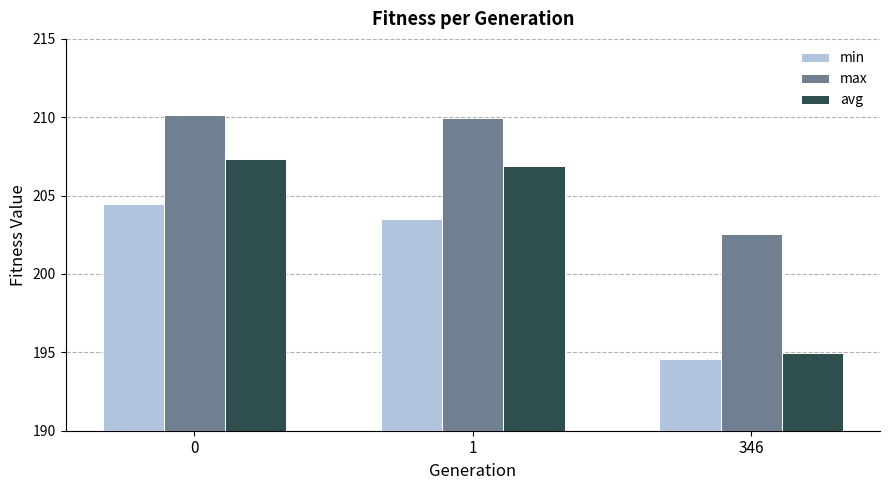

True or false: max has a value of 108.8 at 1.

False